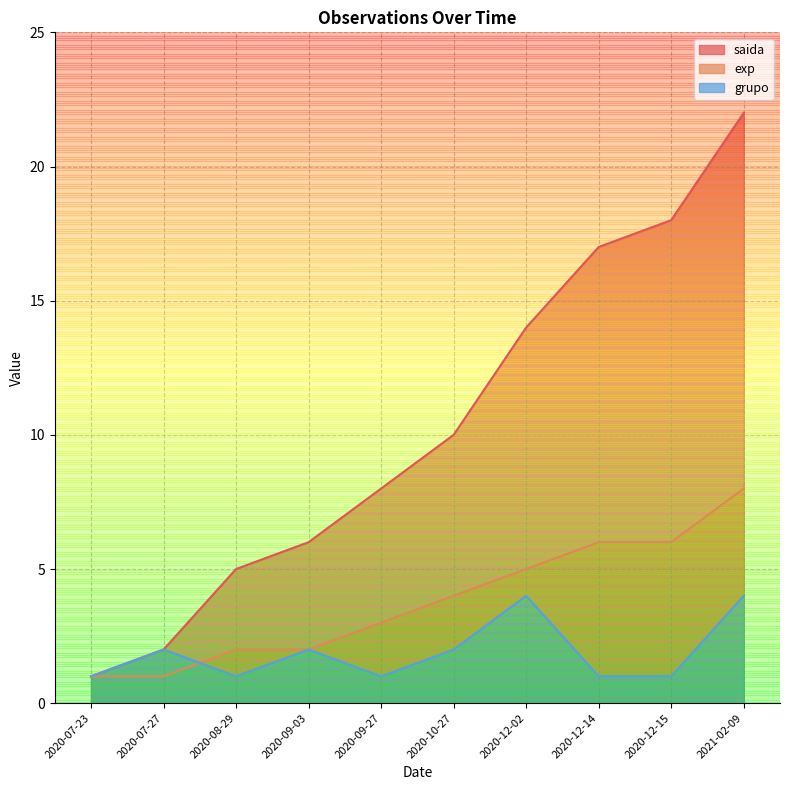

Which has a higher value, 2020-12-02 or 2021-02-09?

2021-02-09